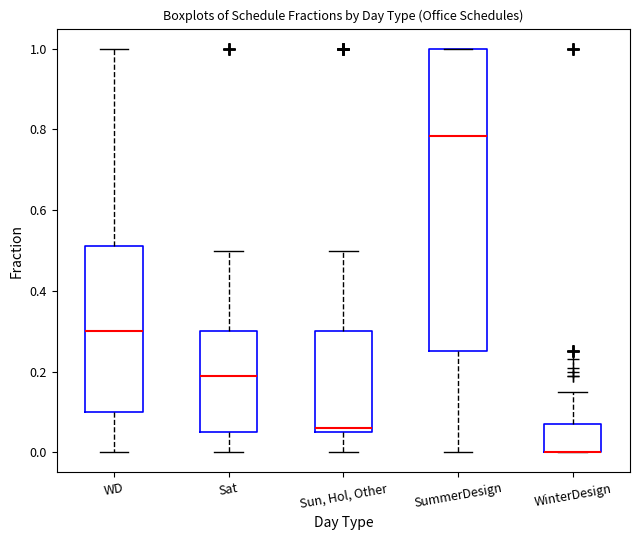

Reading left to right, transcribe this box plot: for each box, give where its median line is, the range the box spans, and where its two whiskers end, as read against the y-axis. The values are not printed on the chart, so give them approximately, as read against the axis.

WD: median 0.30, box 0.10 to 0.52, whiskers 0.00 to 1.00
Sat: median 0.20, box 0.06 to 0.30, whiskers 0.00 to 0.50
Sun, Hol, Other: median 0.06 (just above the box's lower edge), box 0.06 to 0.30, whiskers 0.00 to 0.50
SummerDesign: median 0.78, box 0.26 to 1.00, whiskers 0.00 to 1.00
WinterDesign: median 0.00 (drawn on the box's lower edge), box 0.00 to 0.08, whiskers 0.00 to 0.16